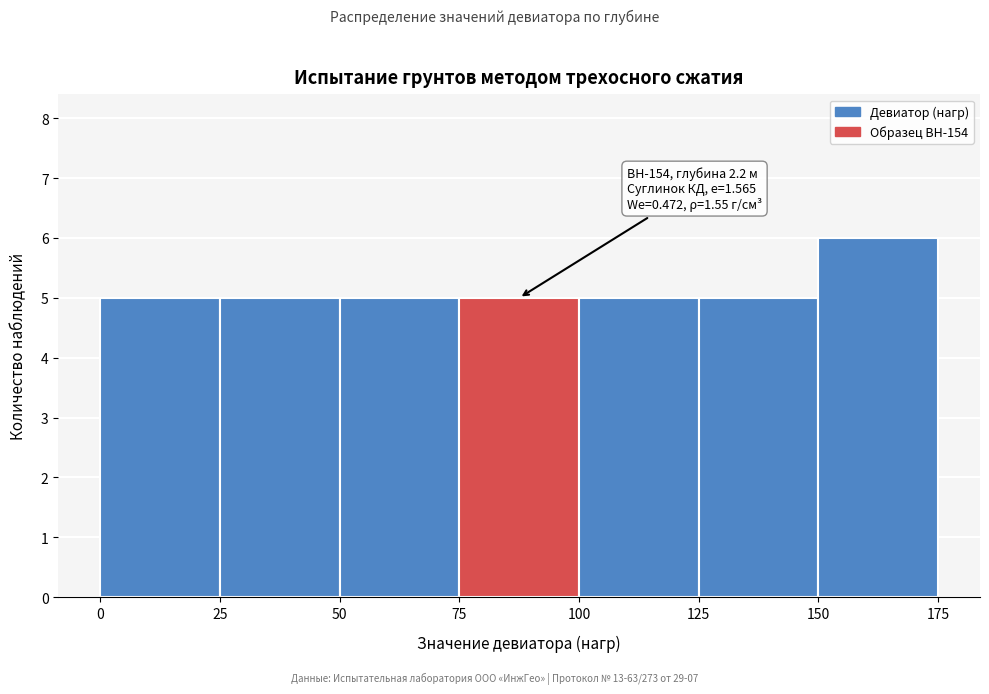

Which range on the x-axis has the tallest bar?

150 to 175